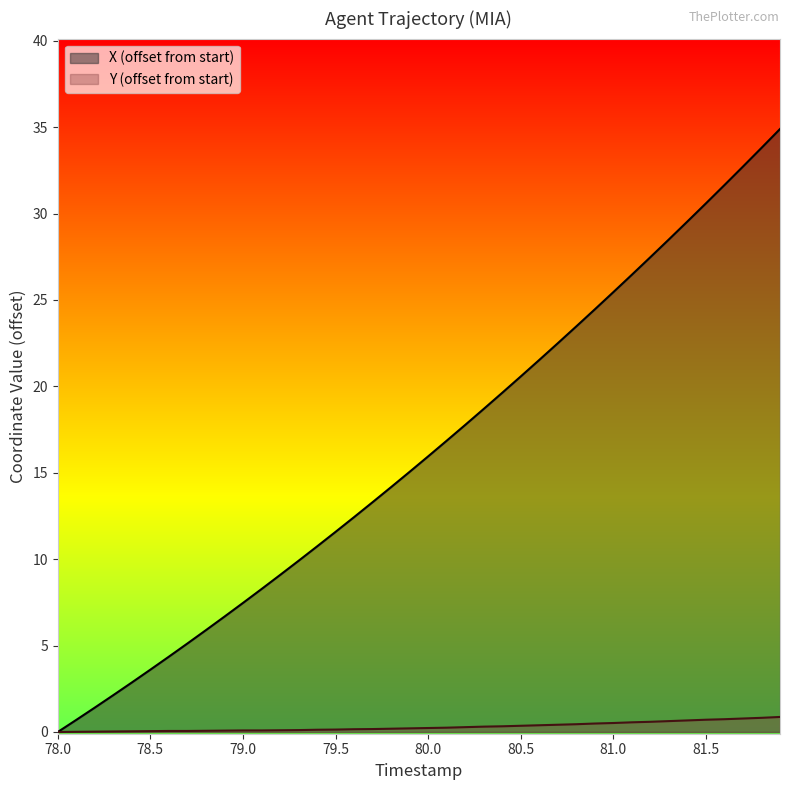

Which series has the widest spread of values?

X (offset from start)